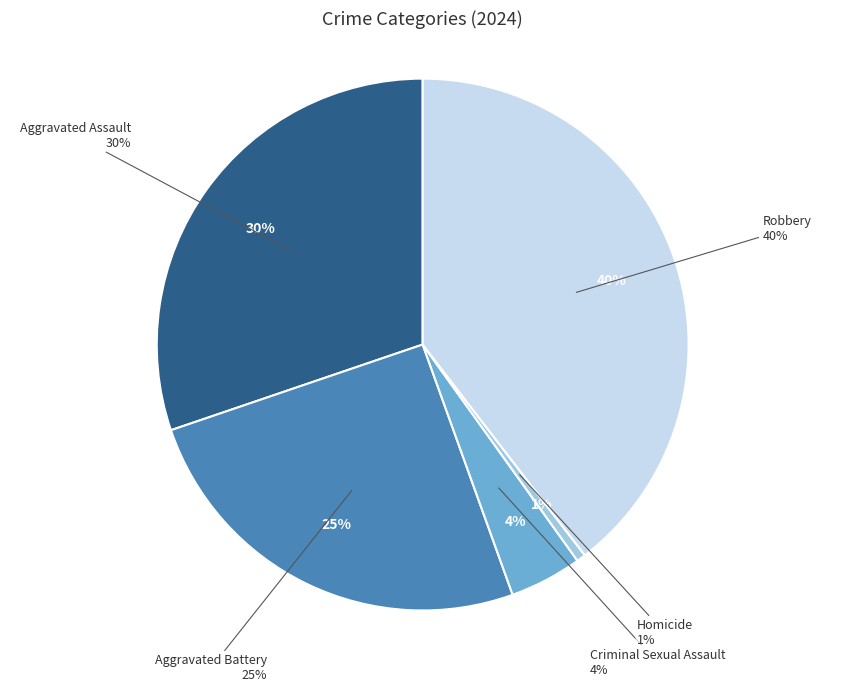

True or false: Robbery accounts for 48% of the total.

False